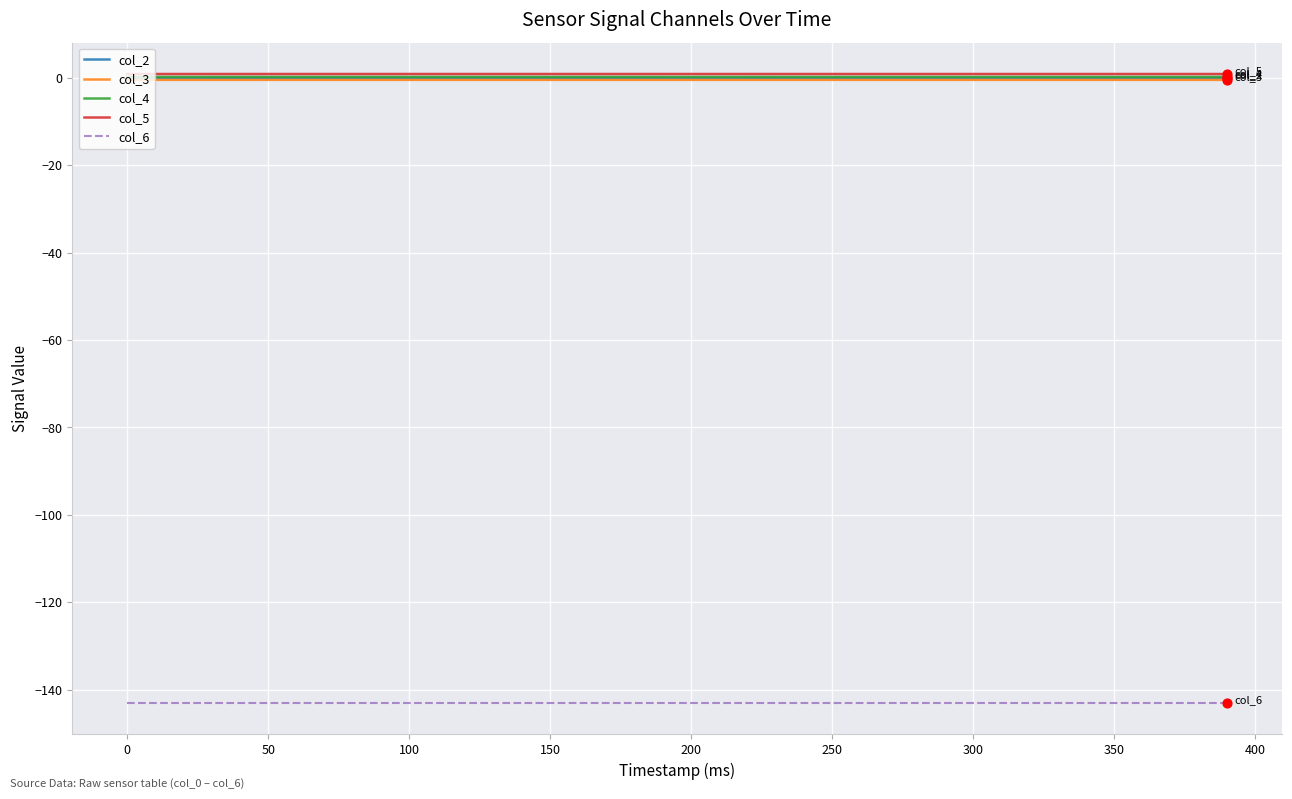

What is the maximum value for col_6?

-143.0